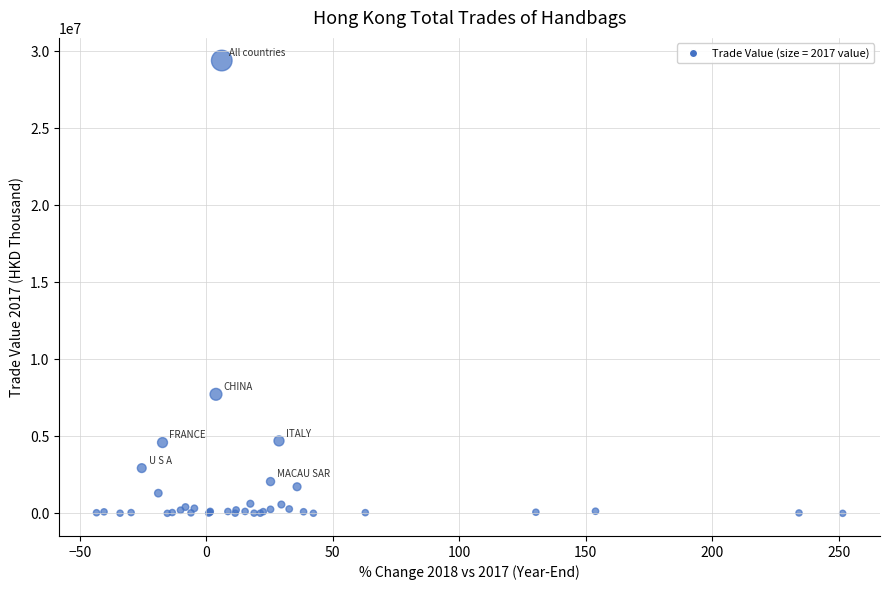

What Y value in the scatter plot is closest to 14699908?

7729700.5